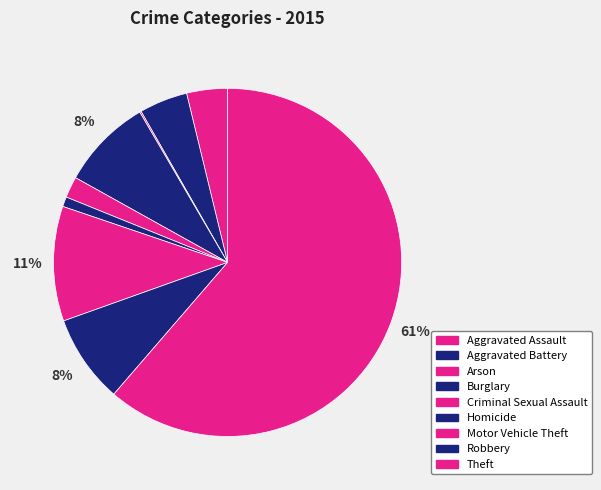

What percentage is NOT represented by Theft?

38.7%